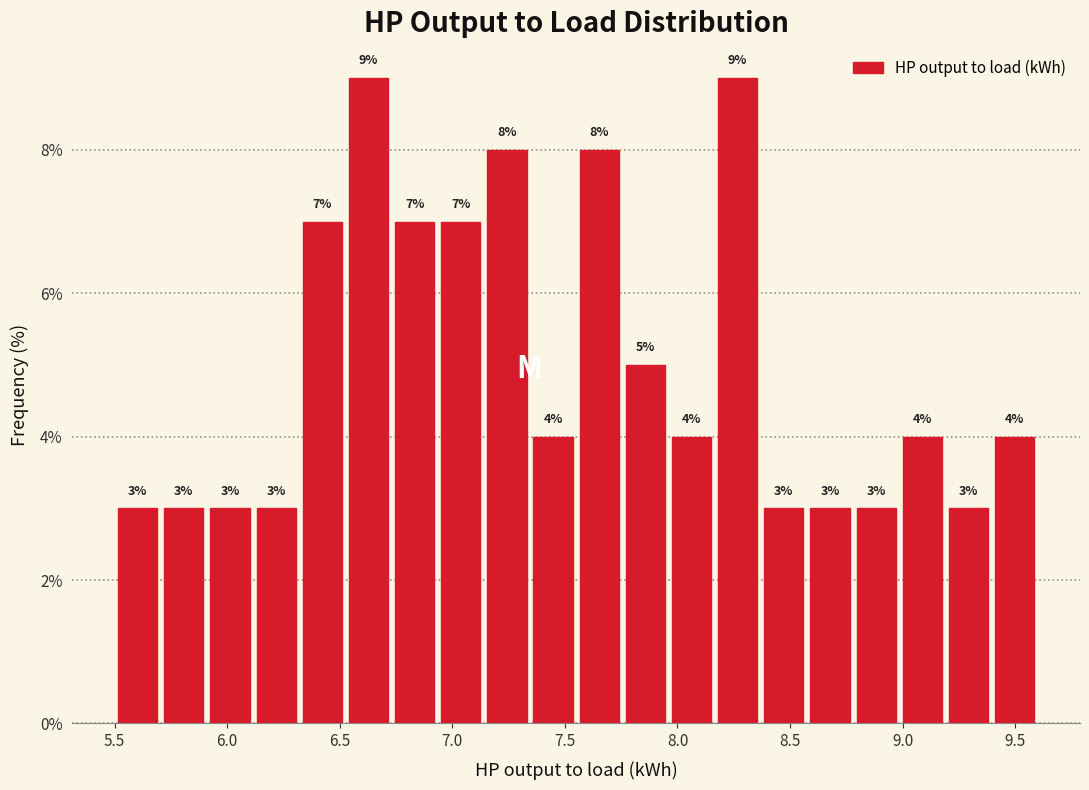

Reading left to right, transcribe this chart: for each bar, give the range it covers on the x-axis and its height. The bar edges are not printed on the chart, so give them approximately, as read against the axis.

5.500 to 5.705: 3
5.705 to 5.910: 3
5.910 to 6.115: 3
6.115 to 6.320: 3
6.320 to 6.525: 7
6.525 to 6.730: 9
6.730 to 6.935: 7
6.935 to 7.140: 7
7.140 to 7.345: 8
7.345 to 7.550: 4
7.550 to 7.755: 8
7.755 to 7.960: 5
7.960 to 8.165: 4
8.165 to 8.370: 9
8.370 to 8.575: 3
8.575 to 8.780: 3
8.780 to 8.985: 3
8.985 to 9.190: 4
9.190 to 9.395: 3
9.395 to 9.600: 4